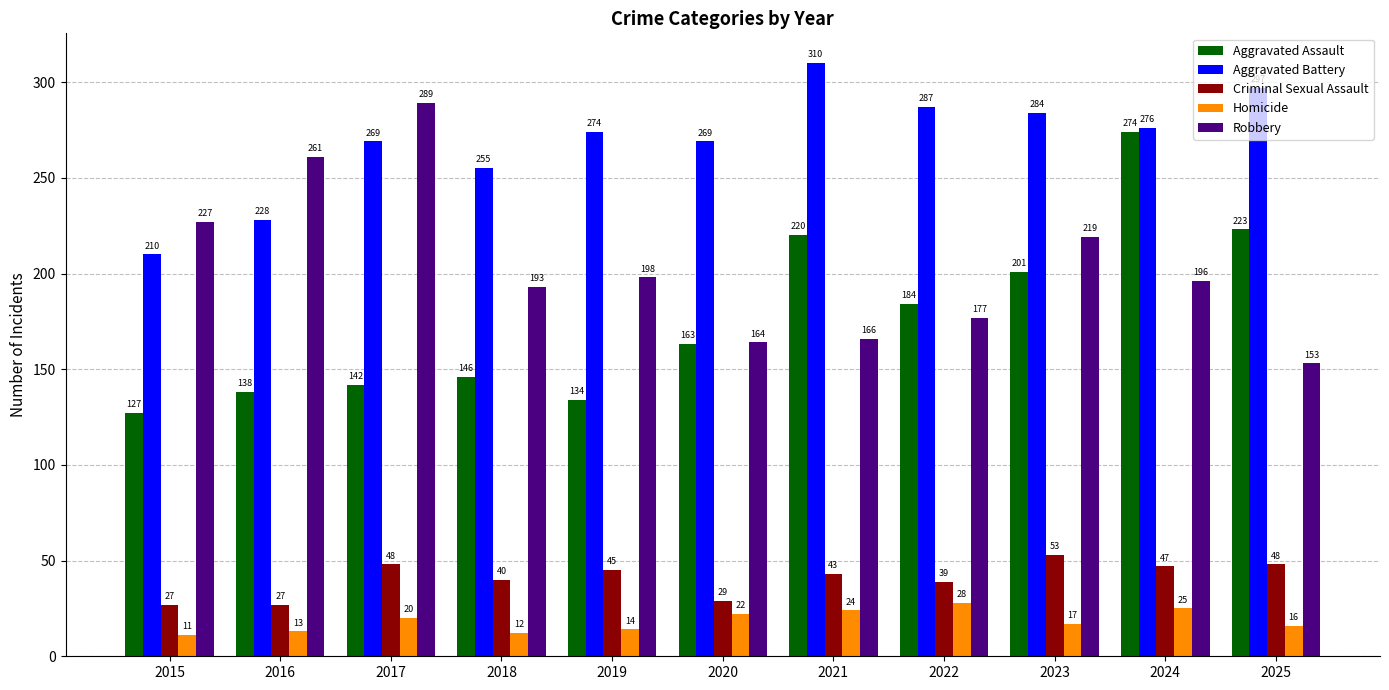

What are all the series names shown in the legend?

Aggravated Assault, Aggravated Battery, Criminal Sexual Assault, Homicide, Robbery